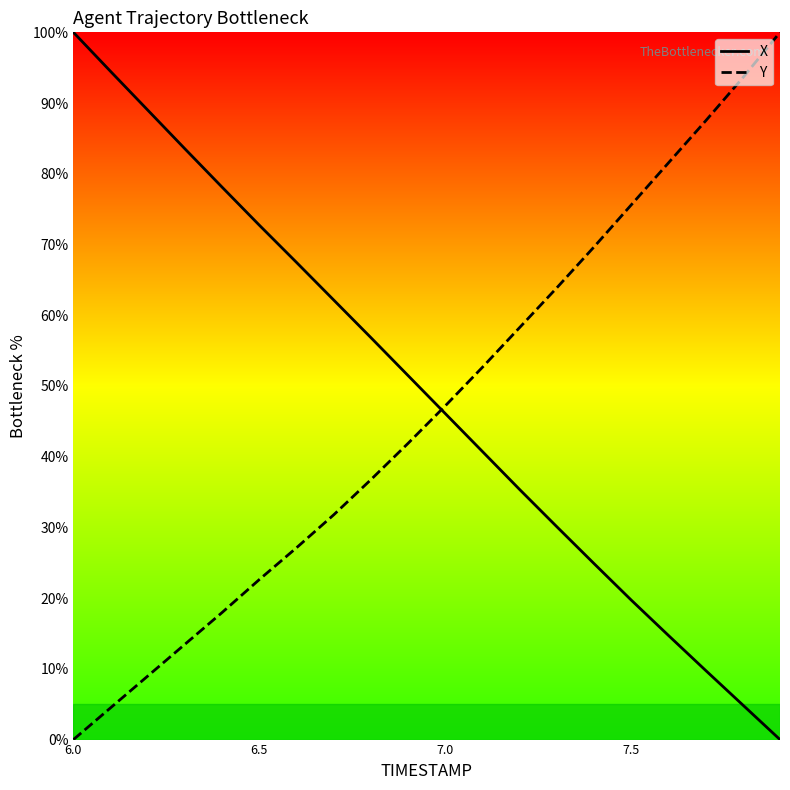

How many intersections are there between X and Y?

1